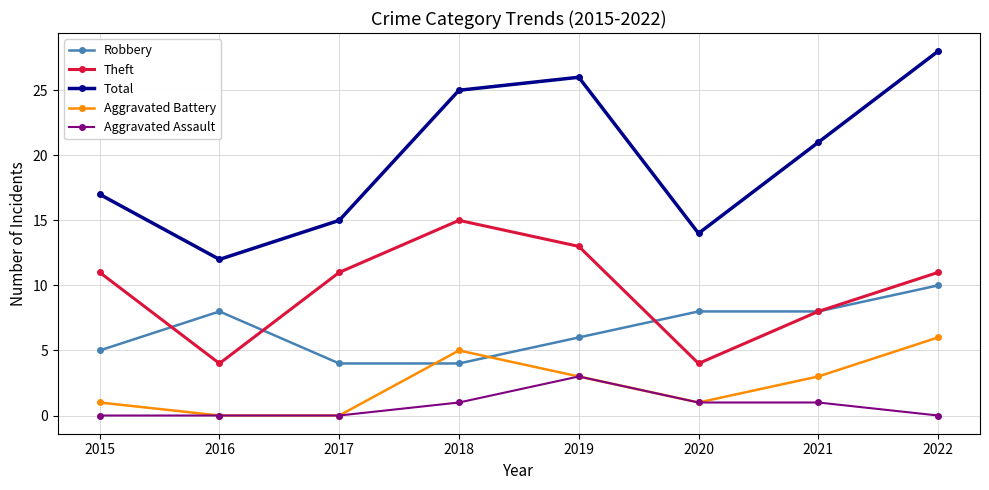

True or false: Theft and Aggravated Assault cross at least once.

False